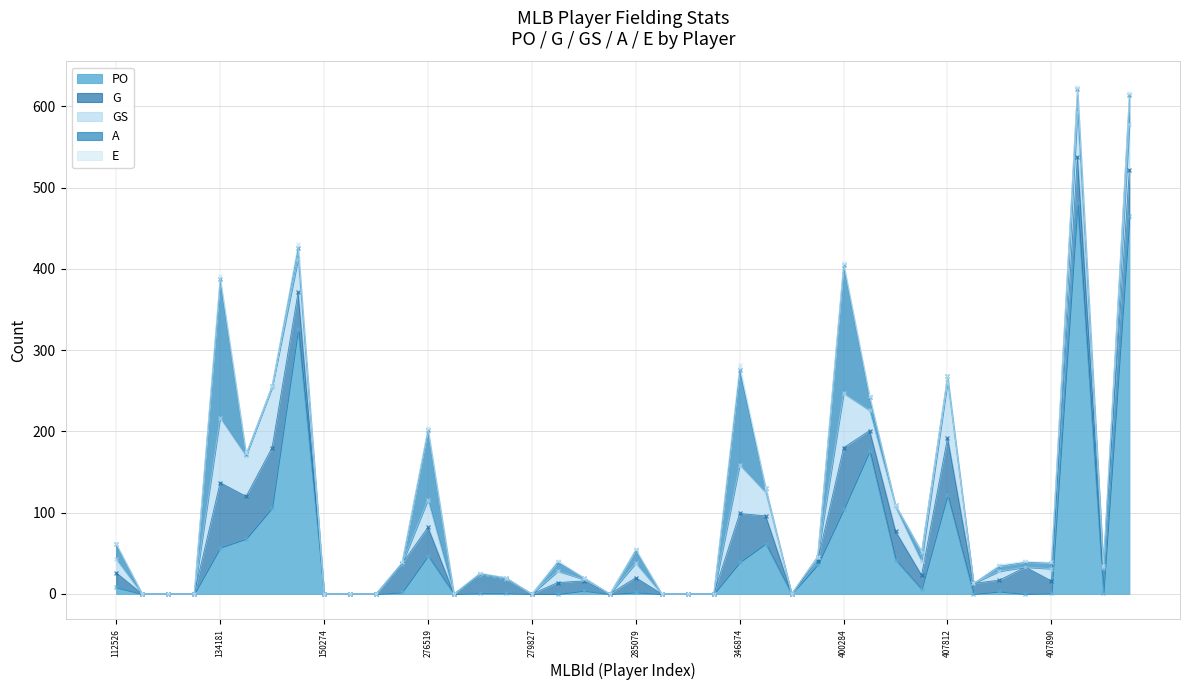

What is the maximum value shown in the chart?

481